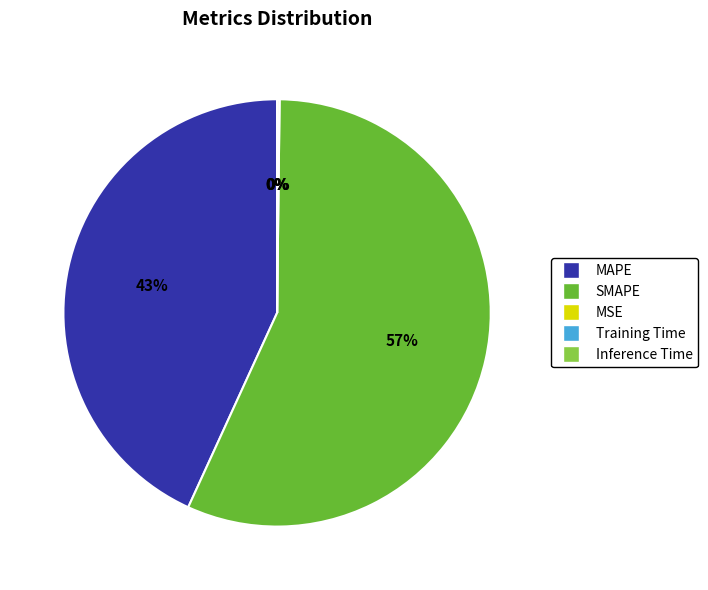

True or false: SMAPE accounts for 68% of the total.

False